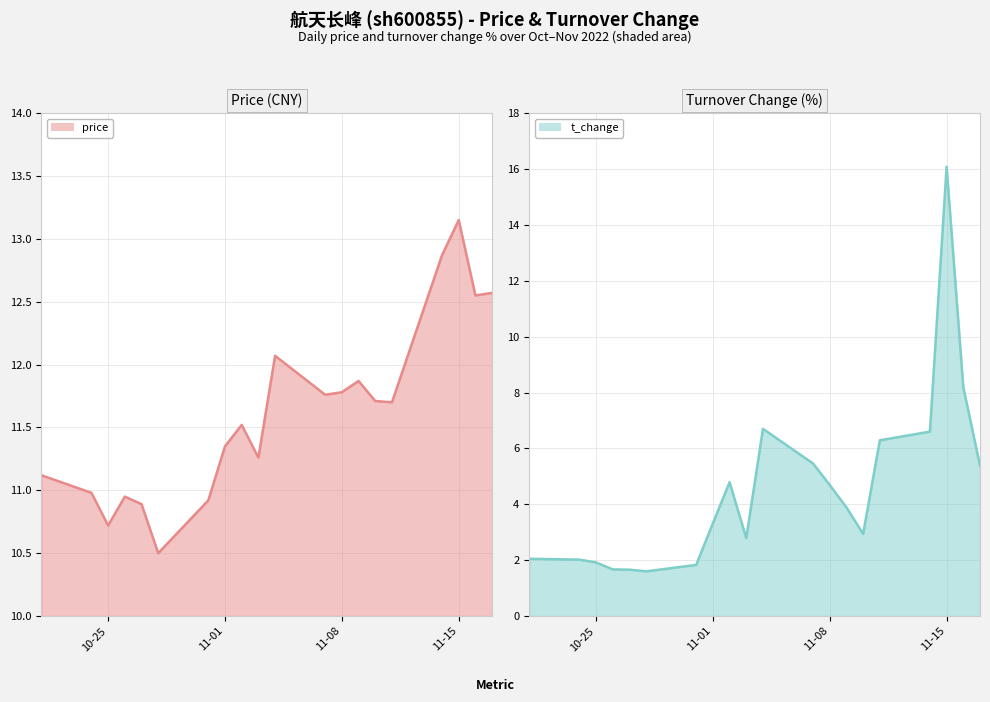

At which category is the sum across all series the highest?

11-15